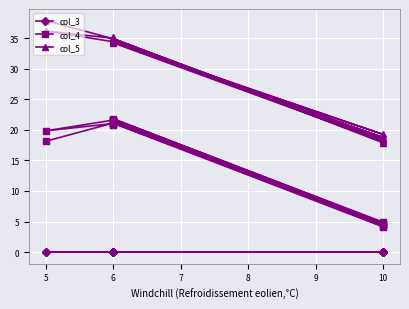

At which category does col_4 reach its first local peak?

6